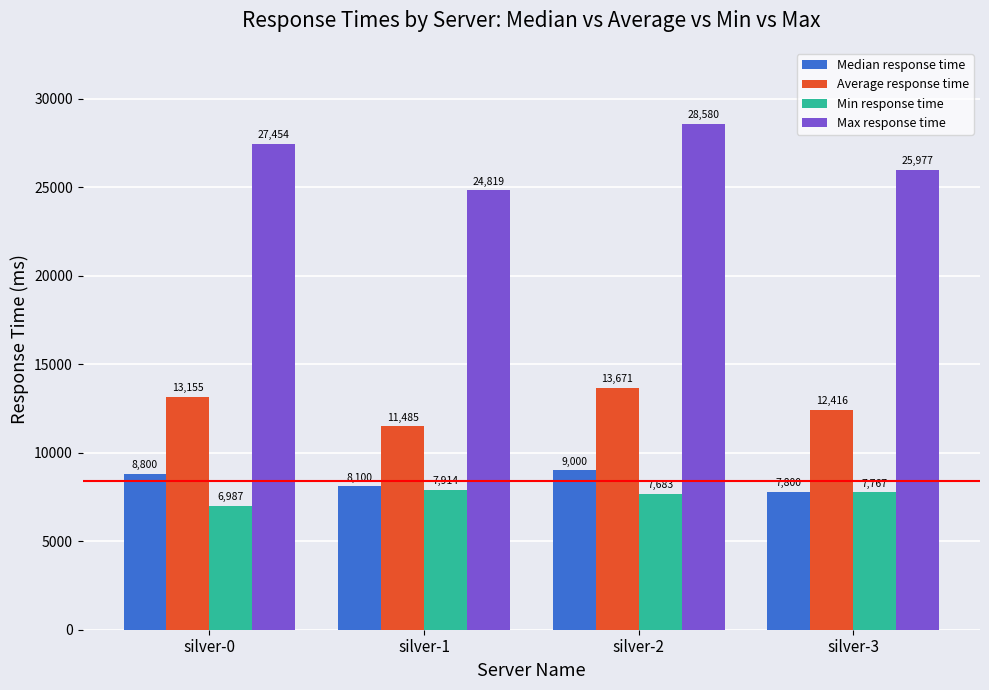

What is the highest value of the Average response time series?

13671